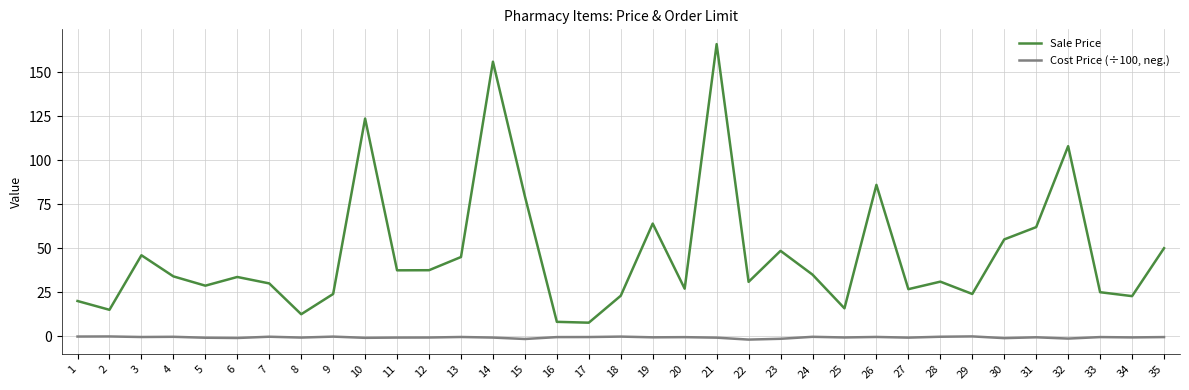

At 18, list the series in order from smallest to largest.

Cost Price (÷100, neg.), Sale Price